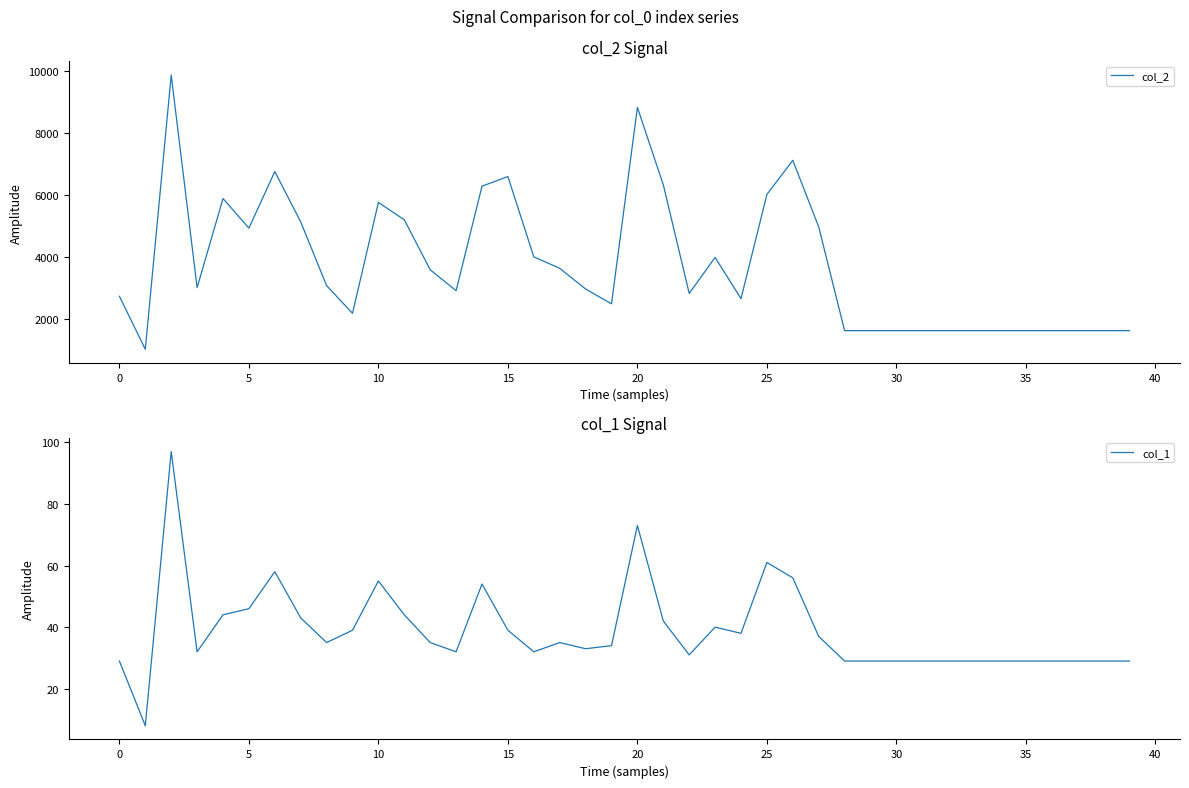

List the series in order of their peak value, lowest first.

col_1, col_2